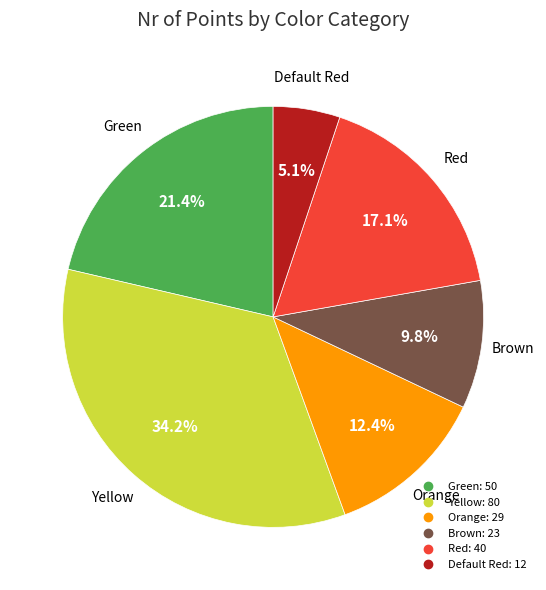

To the nearest percent, what portion does Default Red represent?

5%